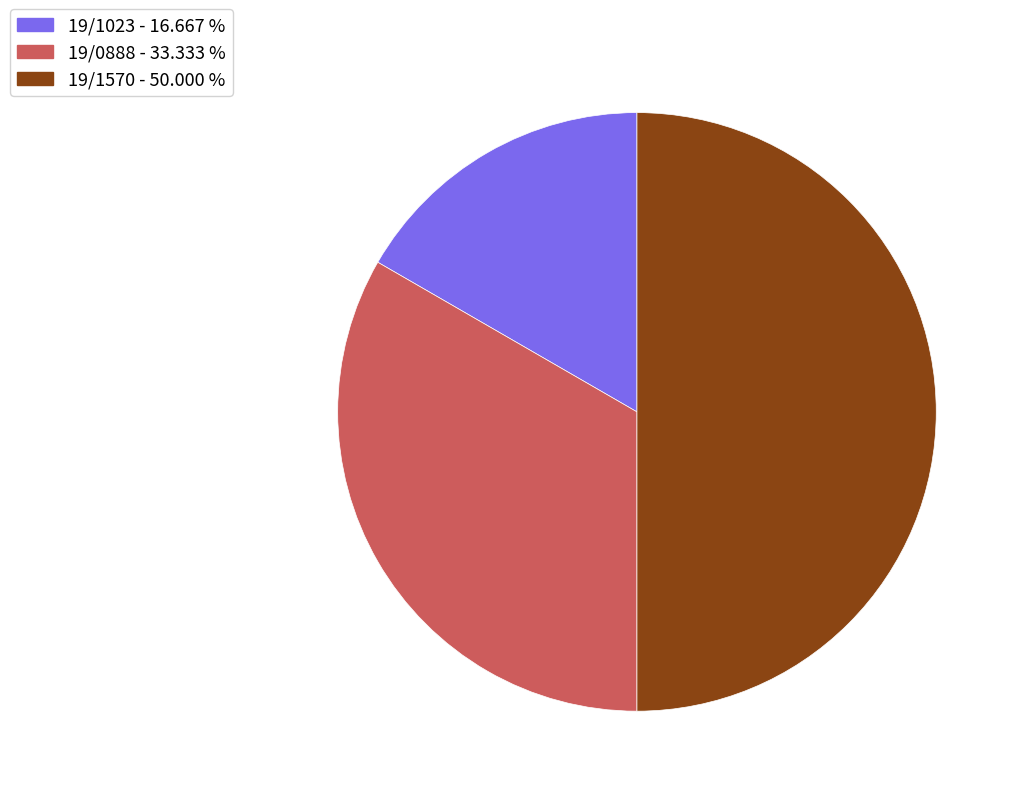

True or false: 19/0888 accounts for 33% of the total.

True